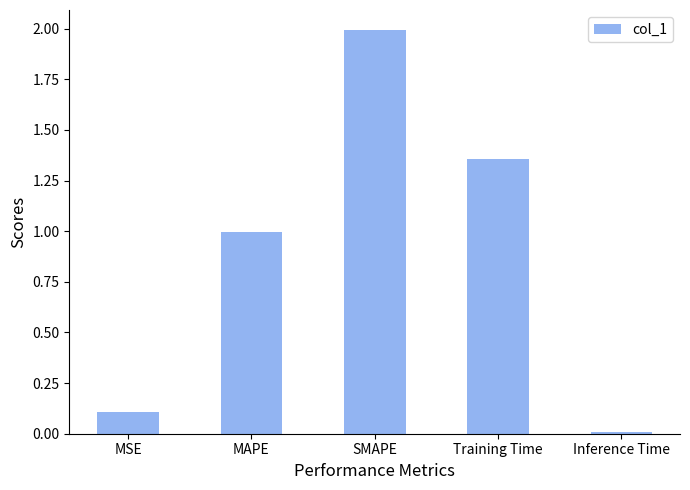

The value at SMAPE is 2.0. True or false?

True